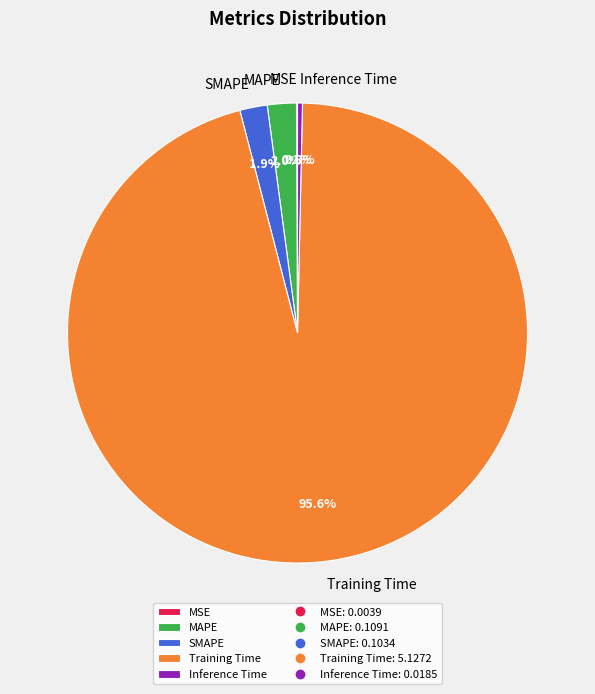

To the nearest percent, what is the average slice percentage?

20%